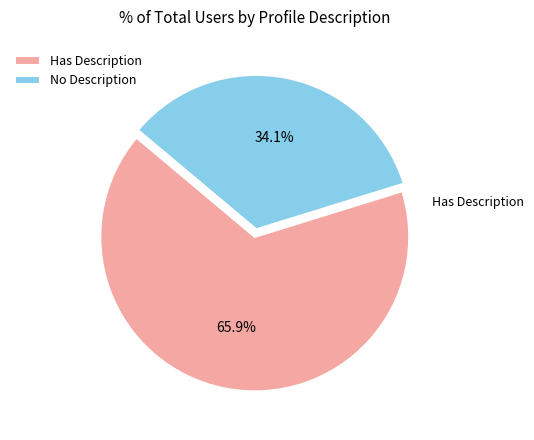

Which category accounts for the majority?

Has Description